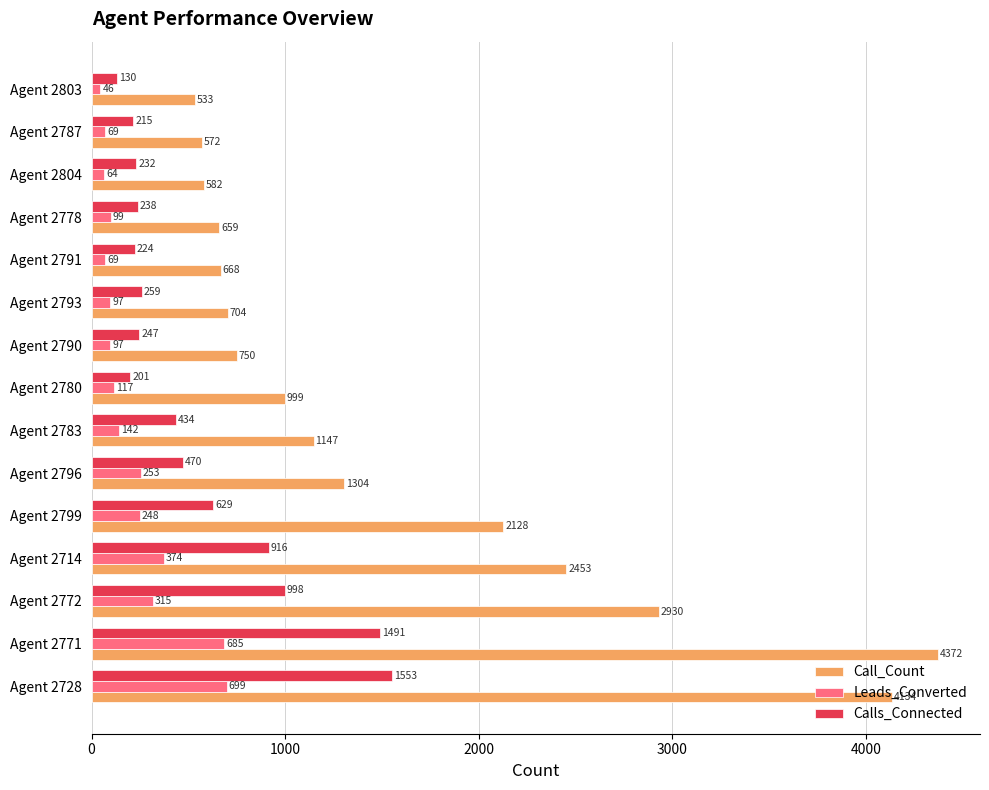

At which label is Calls_Connected closest to 841?

Agent 2714